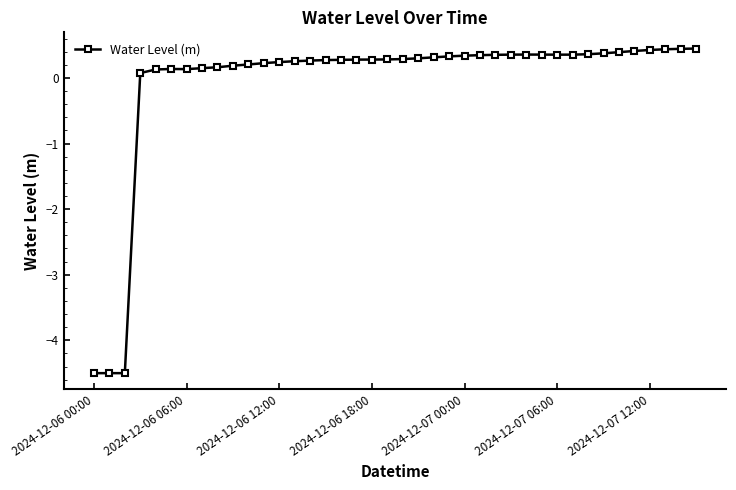

How many positive values are there?

37